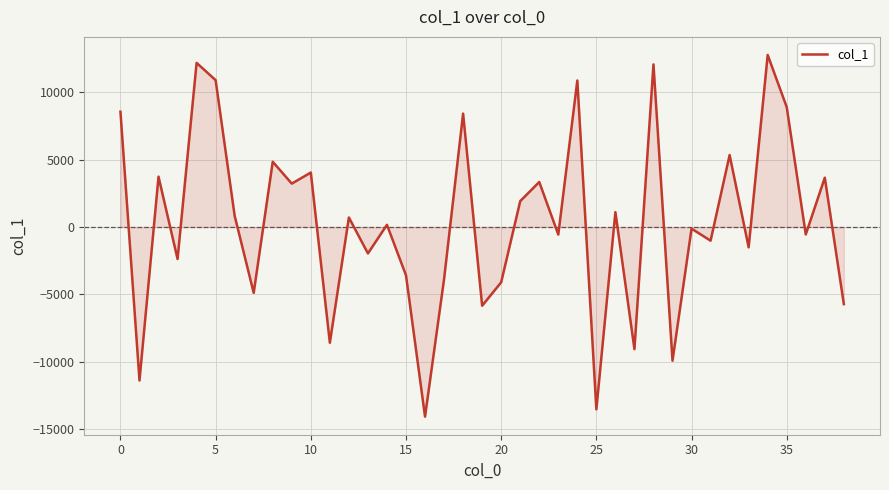

True or false: there are more than 0 points higher than both neighbors.

True